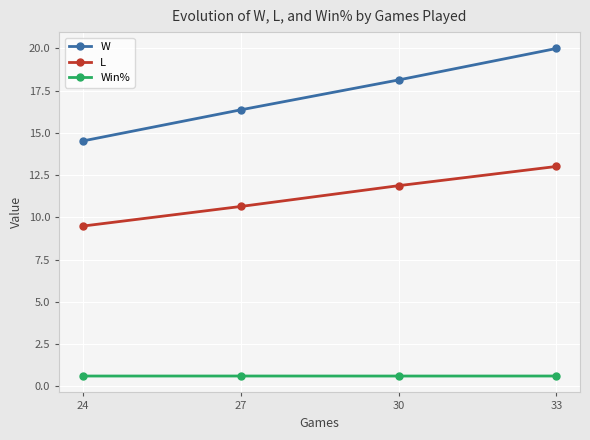

True or false: L and W intersect in this chart.

False